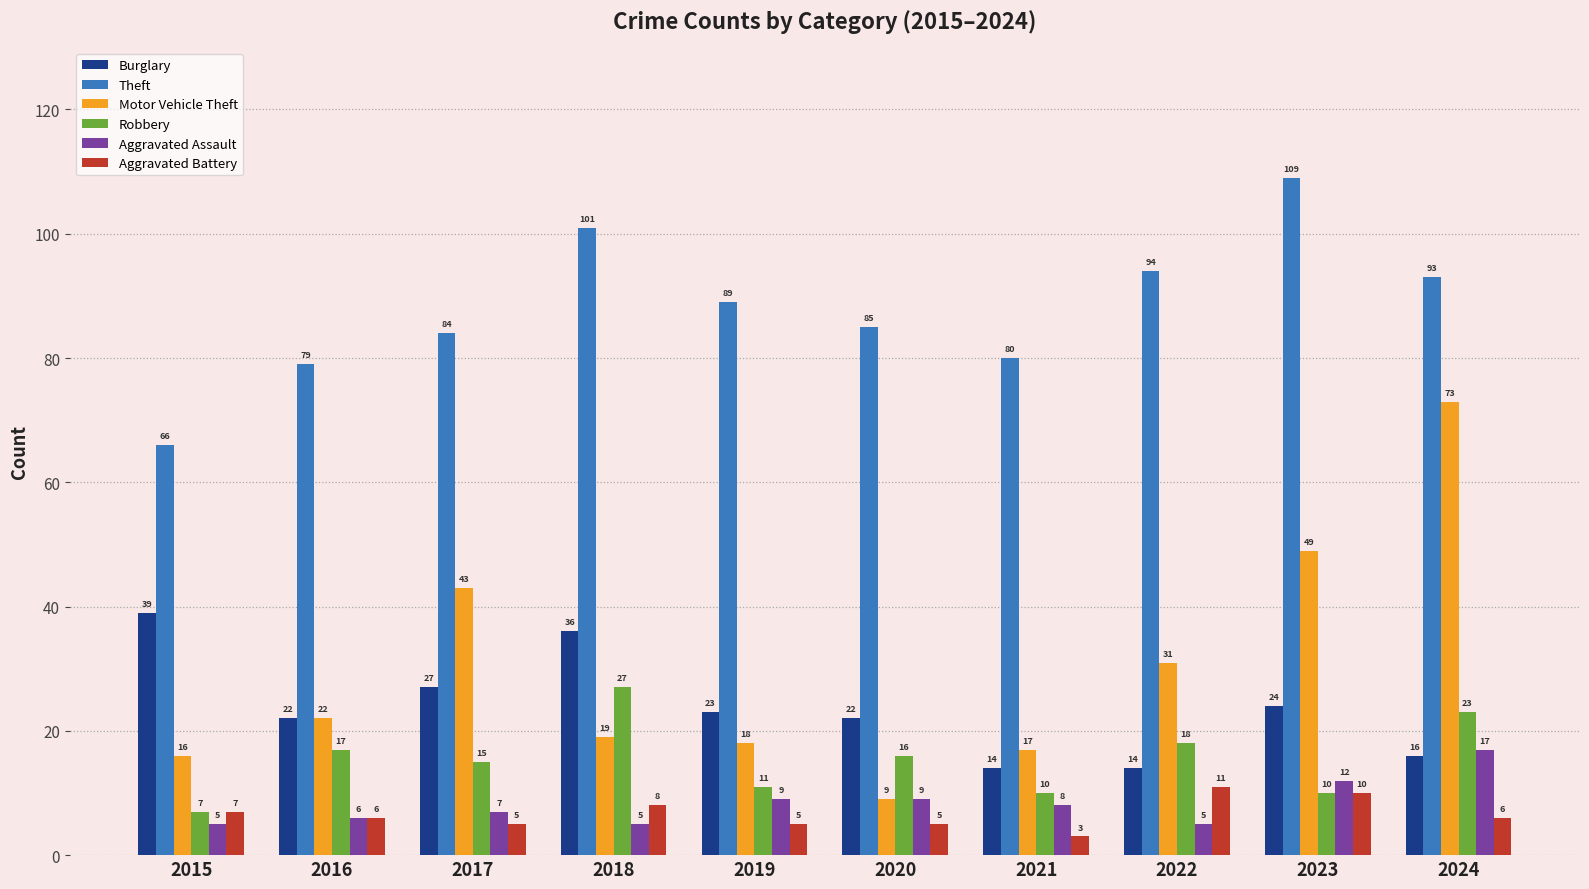

What is the highest value of the Theft series?

109